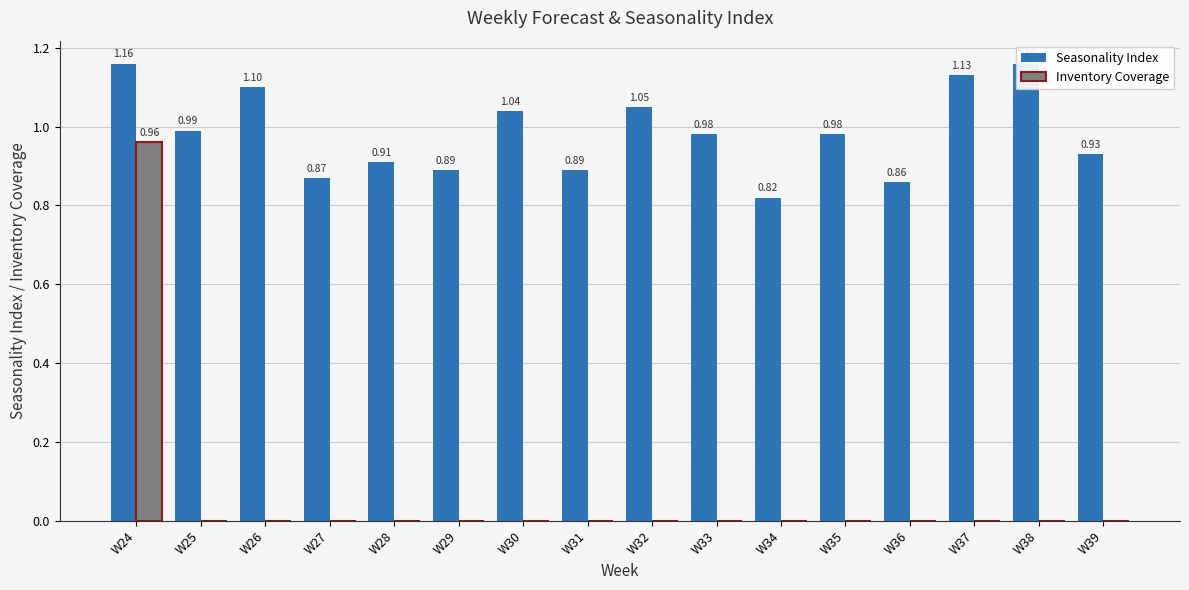

What is the greatest value displayed?

1.2